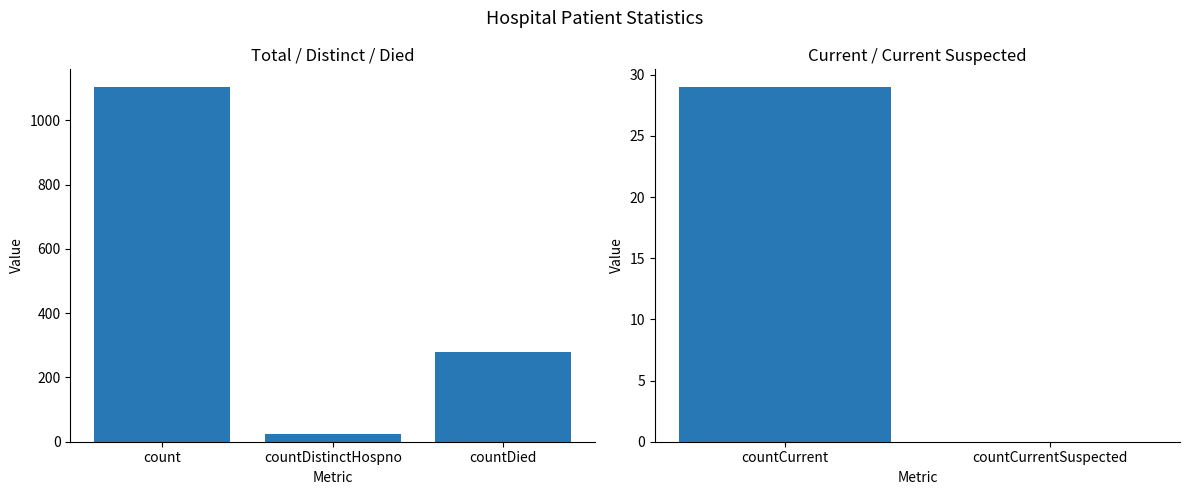

Does the chart contain any negative values?

No